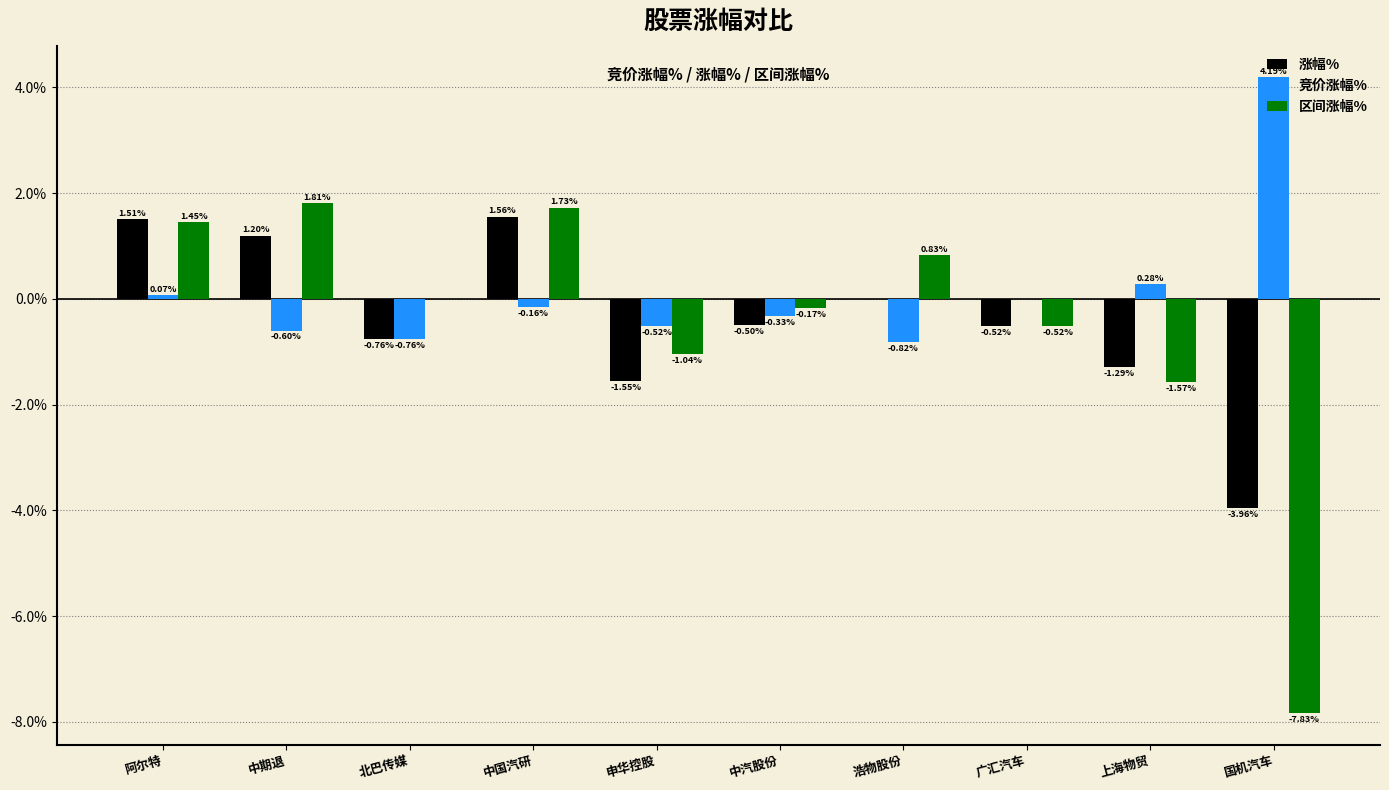

At which category is the sum across all series the highest?

中国汽研